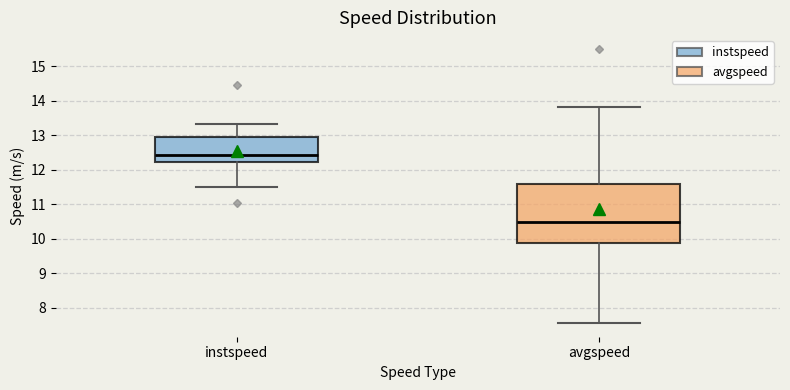

Reading left to right, transcribe this box plot: for each box, give where its median line is, the range the box spans, and where its two whiskers end, as read against the y-axis. The values are not printed on the chart, so give them approximately, as read against the axis.

instspeed: median 12.4, box 12.2 to 12.9, whiskers 11.5 to 13.3
avgspeed: median 10.5, box 9.9 to 11.6, whiskers 7.6 to 13.8